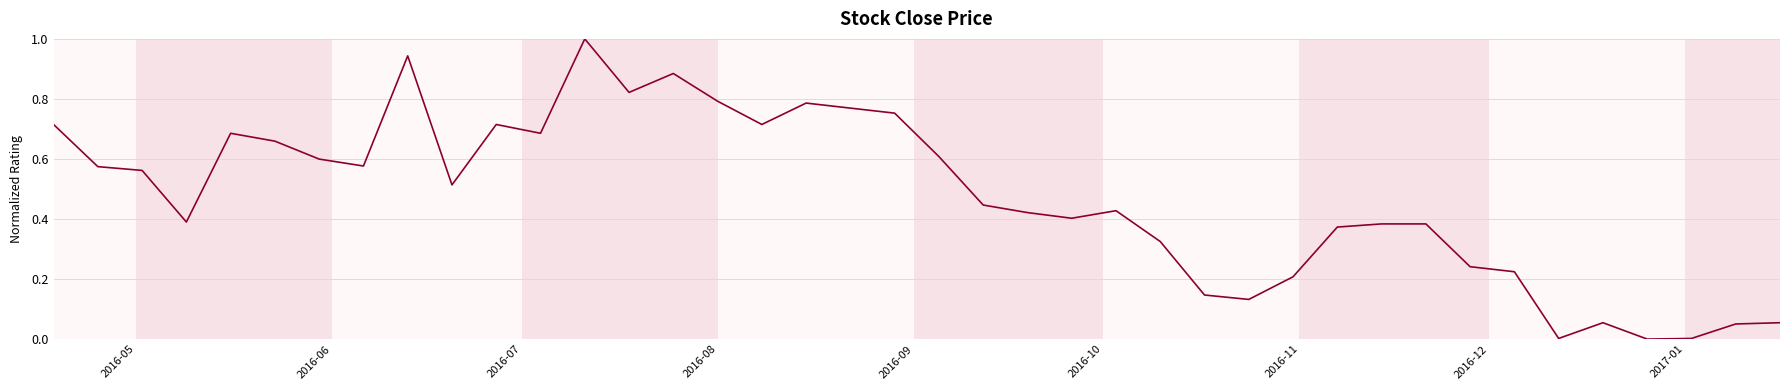

What is the maximum value shown in the chart?

1.0